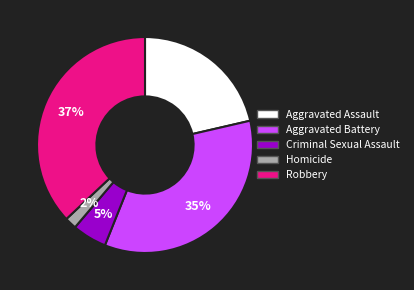

Is the sum of Aggravated Assault and Robbery greater than half?

Yes